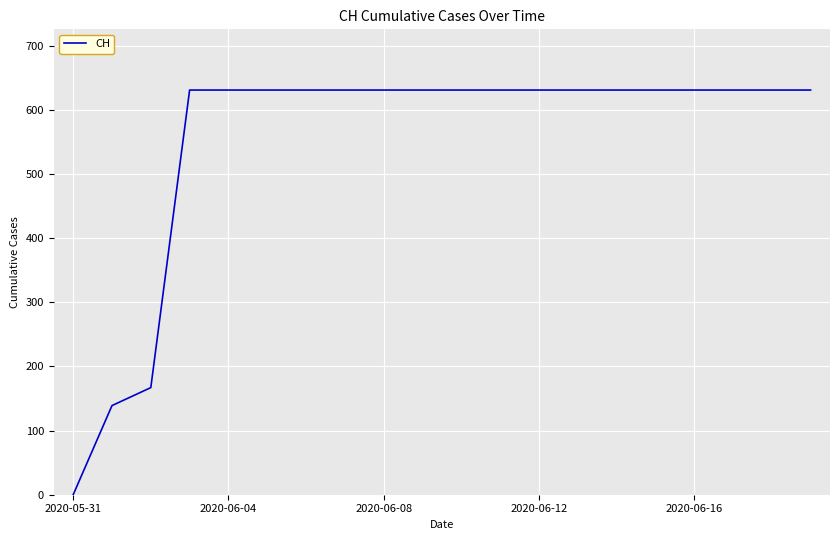

What is the average value?

552